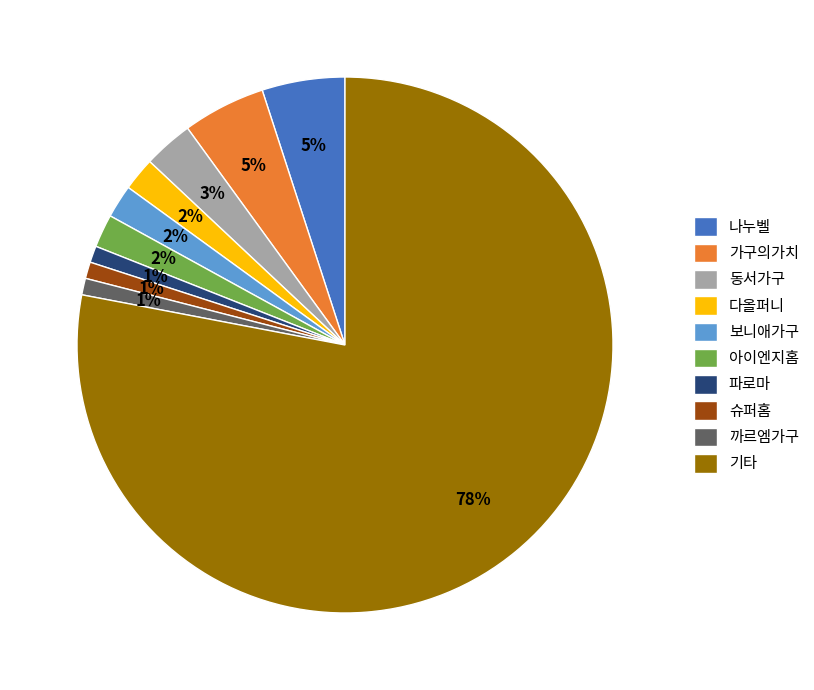

Between 아이엔지홈 and 나누벨, which is larger?

나누벨